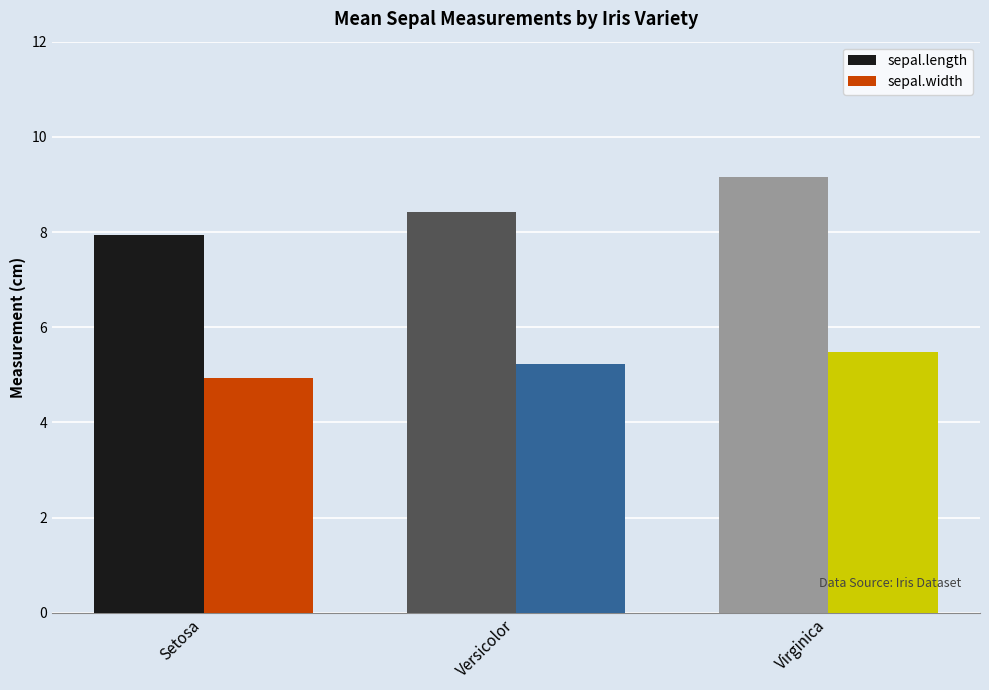

Which series has the largest total across all categories?

sepal.length